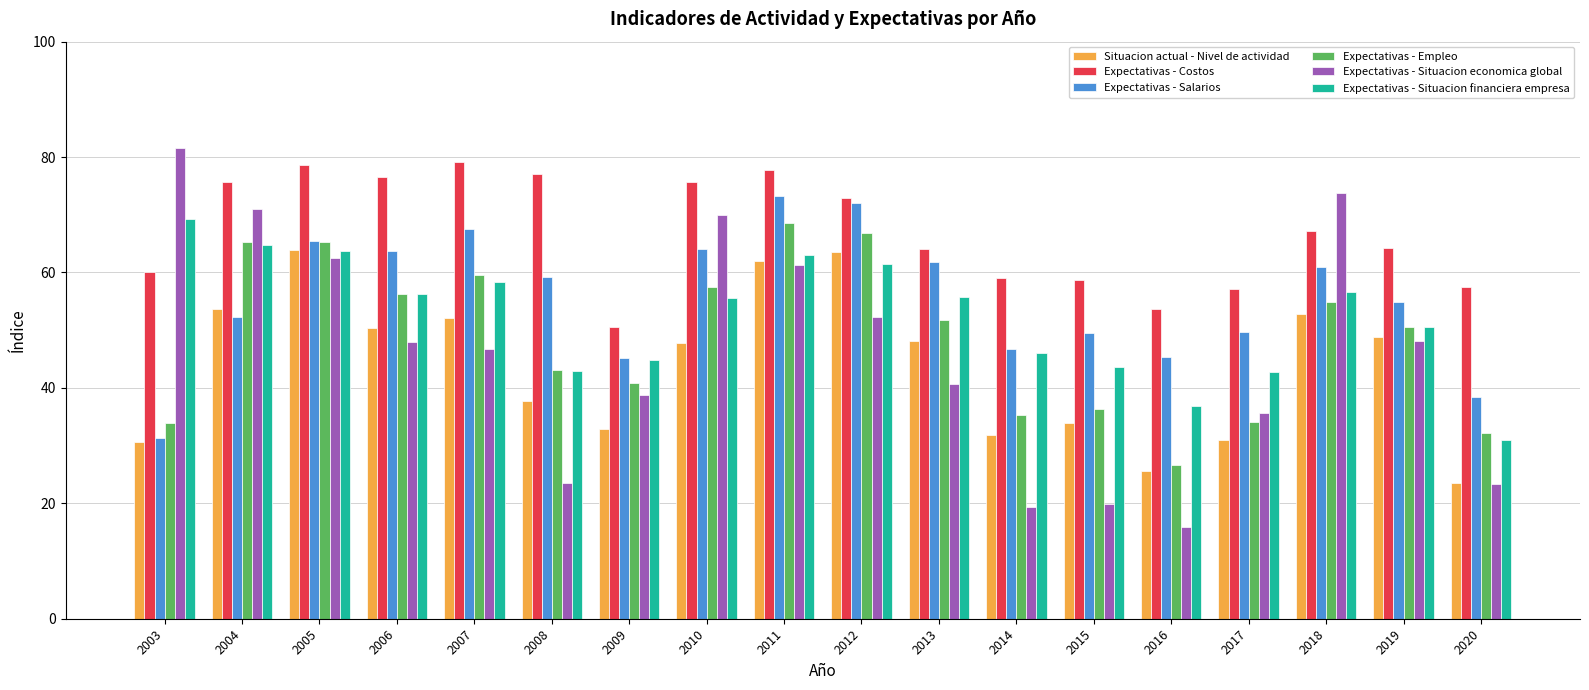

Which series has the widest spread of values?

Expectativas - Situacion economica global